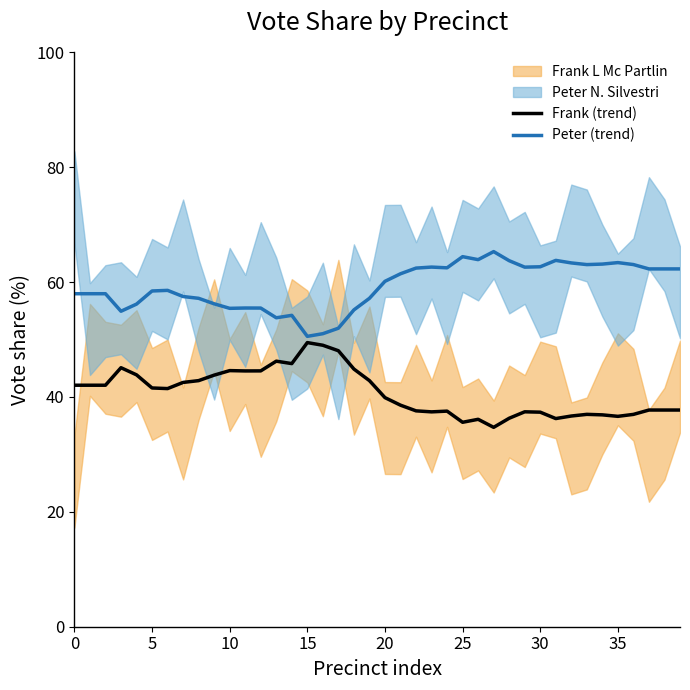

What is the approximate value of Peter (trend) at 12?

55.5